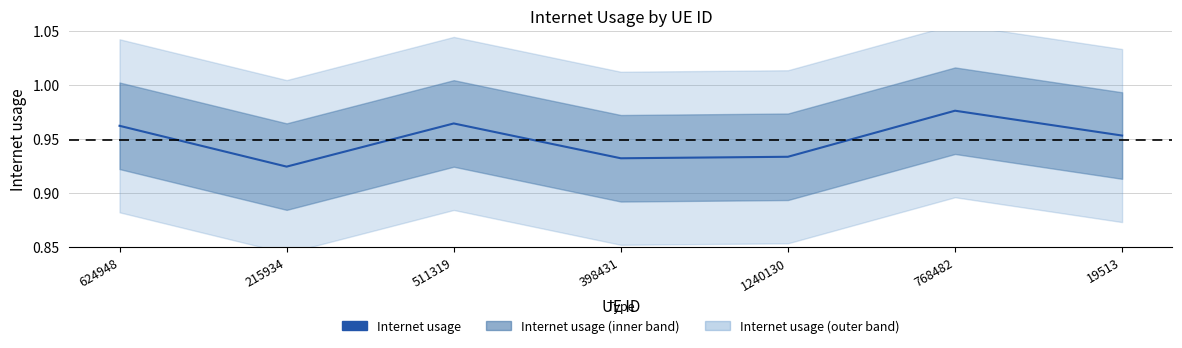

Does the chart have visible grid lines?

Yes